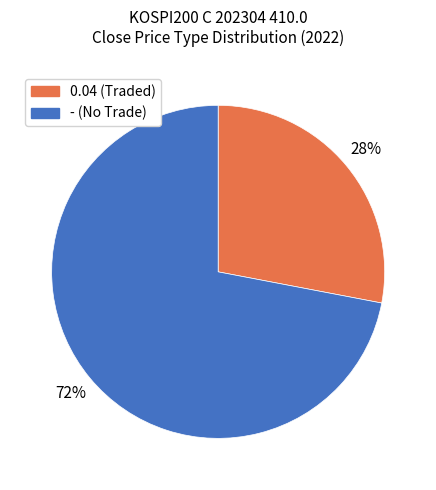

Do 0.04 (Traded) and - (No Trade) together represent more than half of the pie?

Yes